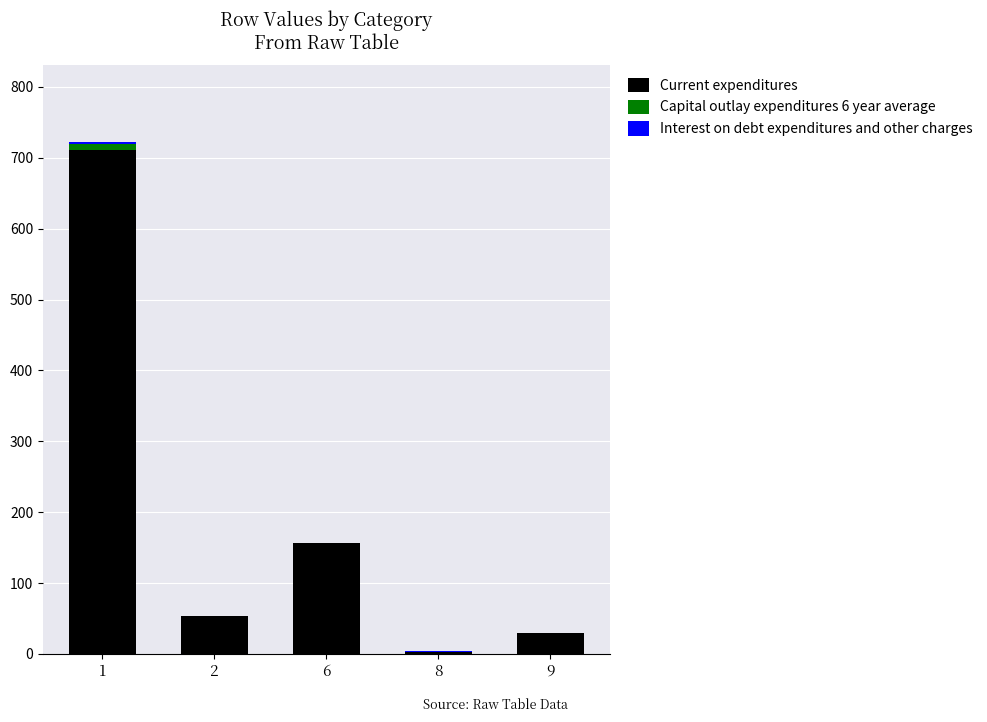

Are the bars grouped side by side (vs. stacked)?

No